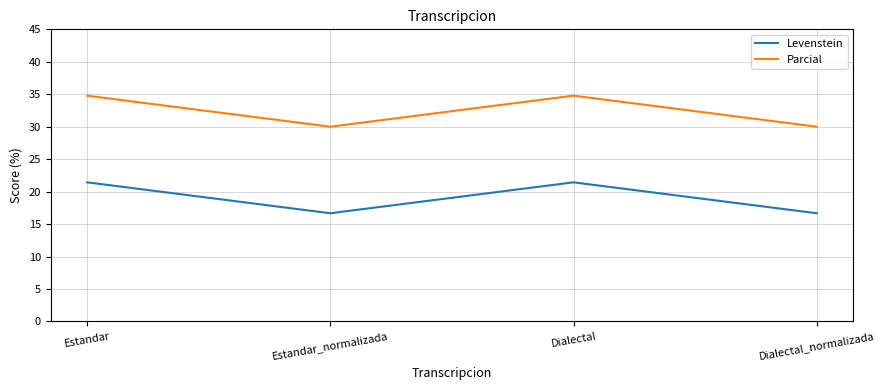

What is the difference between the maximum and minimum values in the Parcial series?

4.8